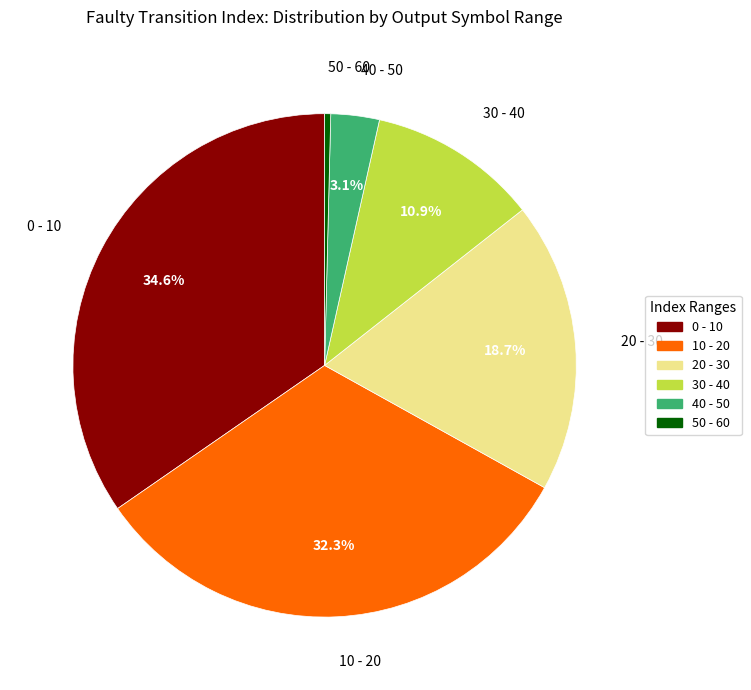

Which slice is the smallest?

50 - 60